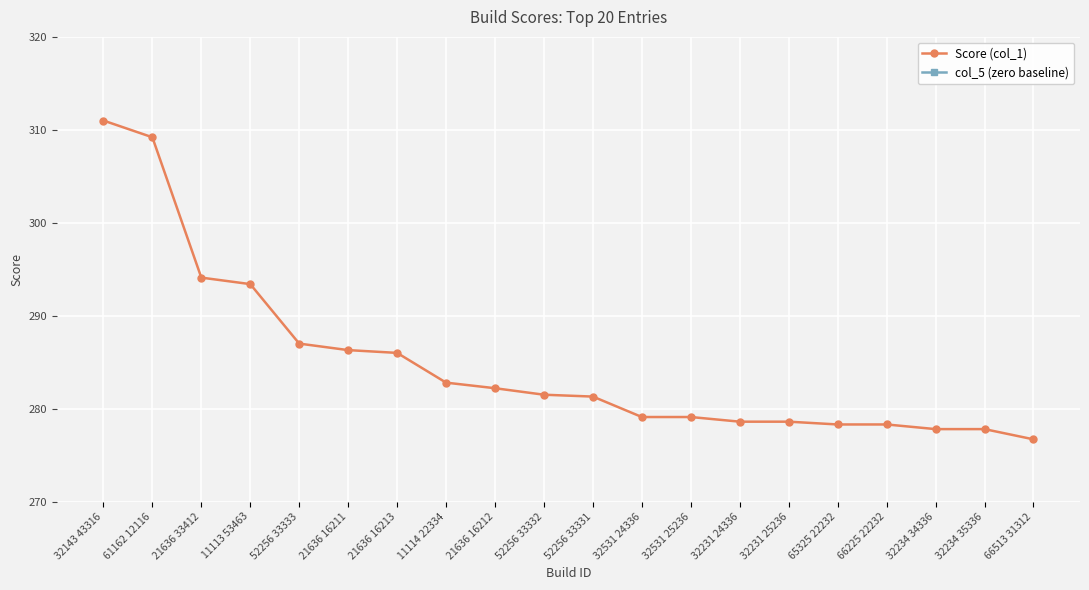

How many lines are shown in the chart?

2